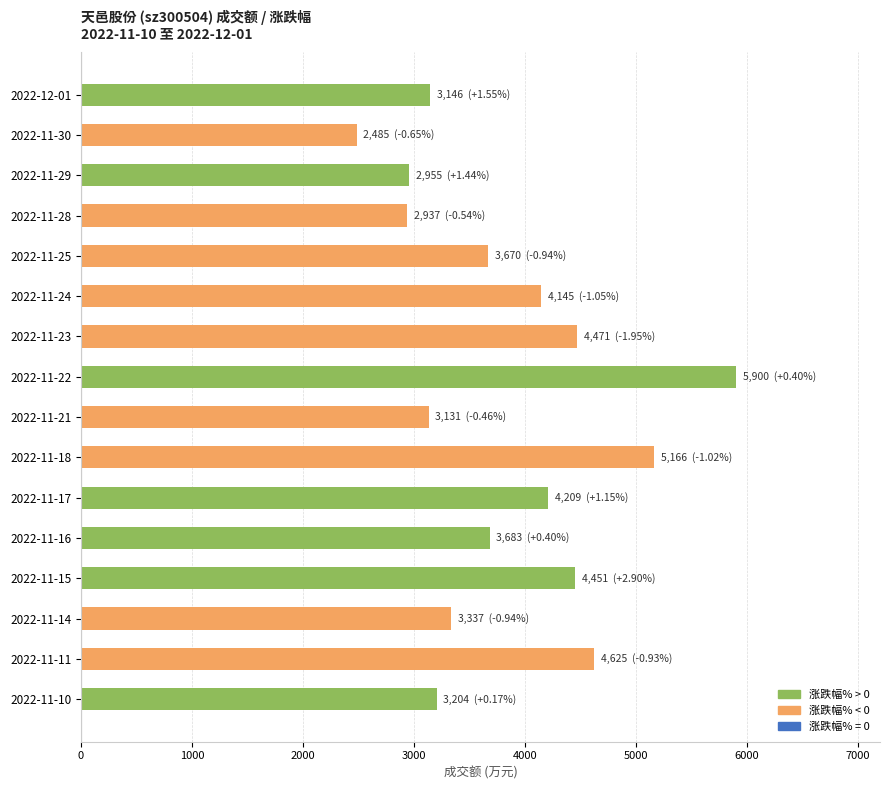

What is the label of the 7th bar from the bottom?

2022-11-18